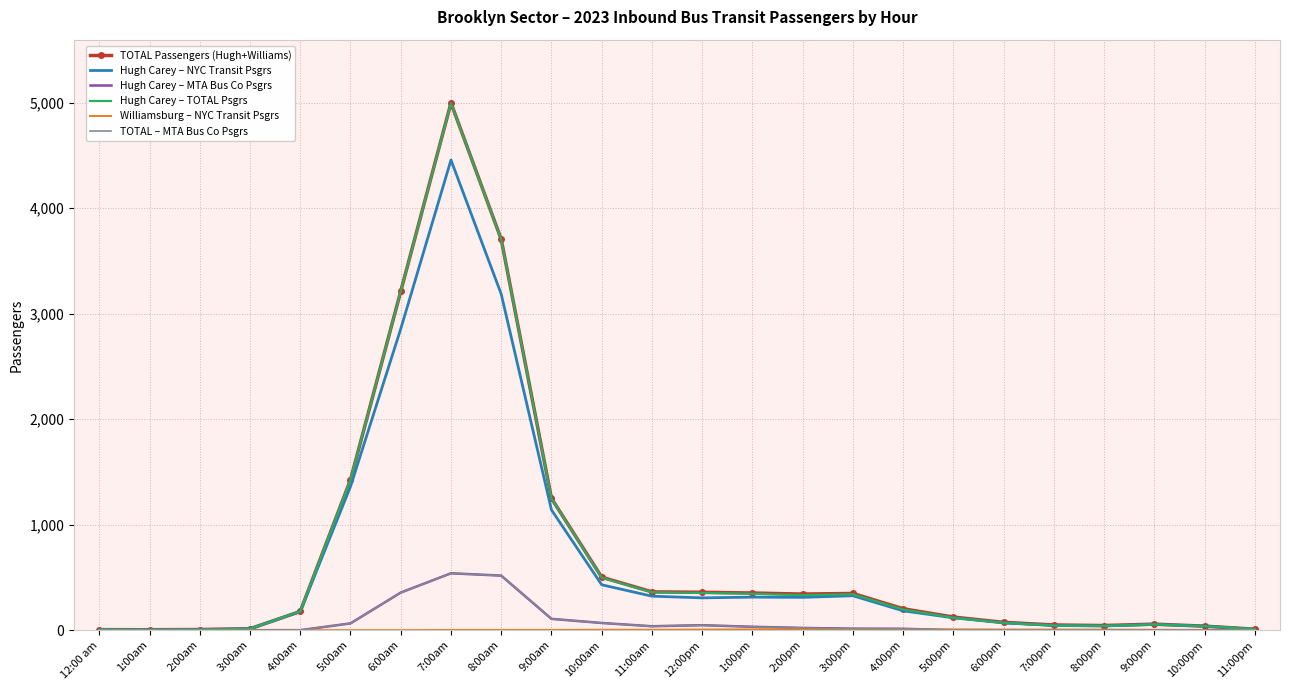

Is the value of Williamsburg – NYC Transit Psgrs at 10:00pm greater than the value of Hugh Carey – MTA Bus Co Psgrs at 3:00pm?

No